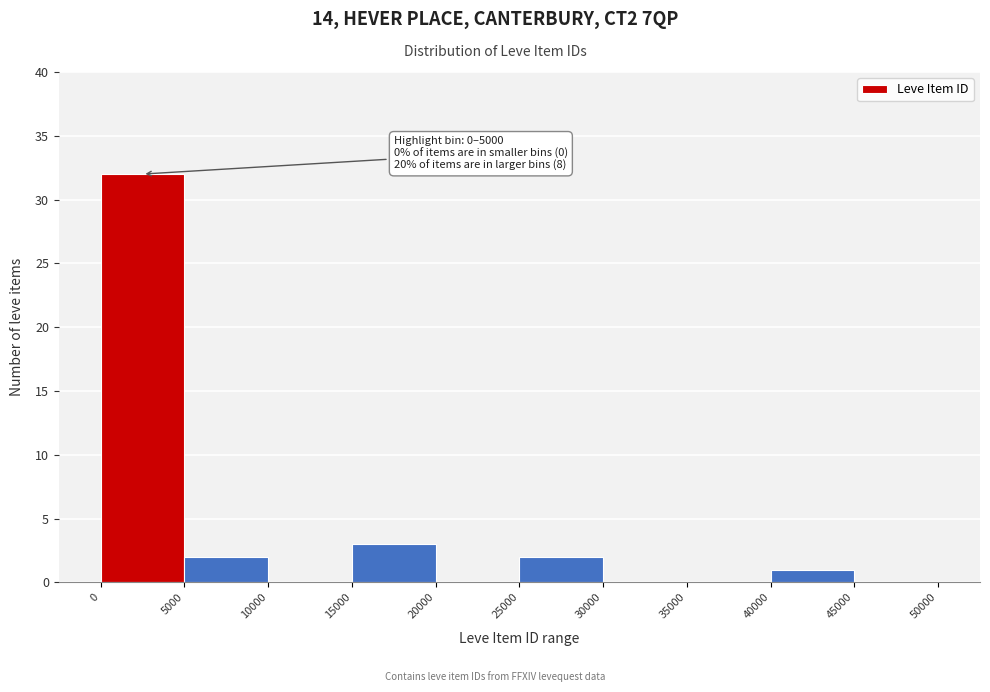

Over which range of the x-axis is the bar tallest?

0 to 5000